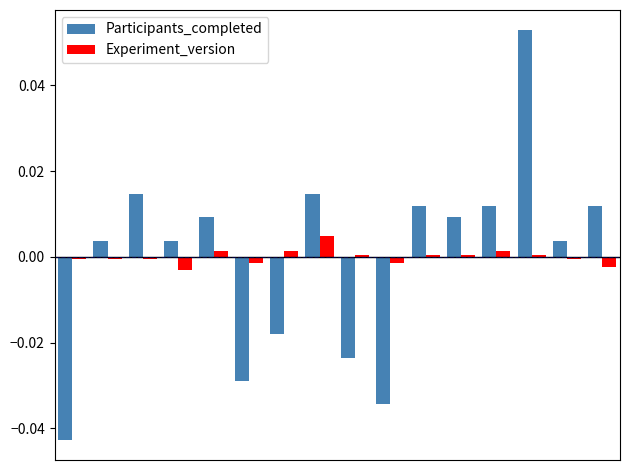

What are all the series names shown in the legend?

Participants_completed, Experiment_version